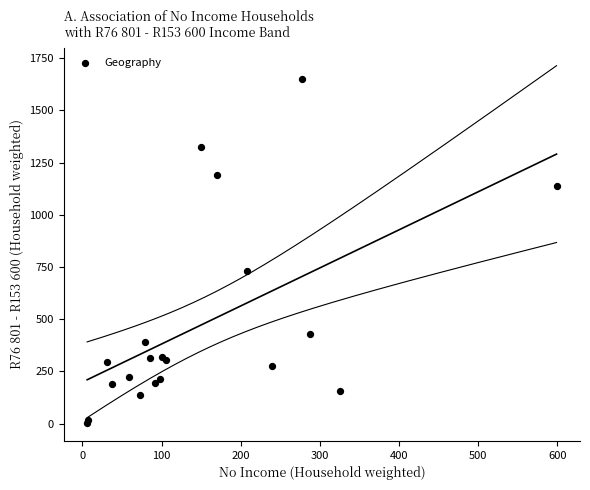

What Y value in the scatter plot is closest to 827?

732.4